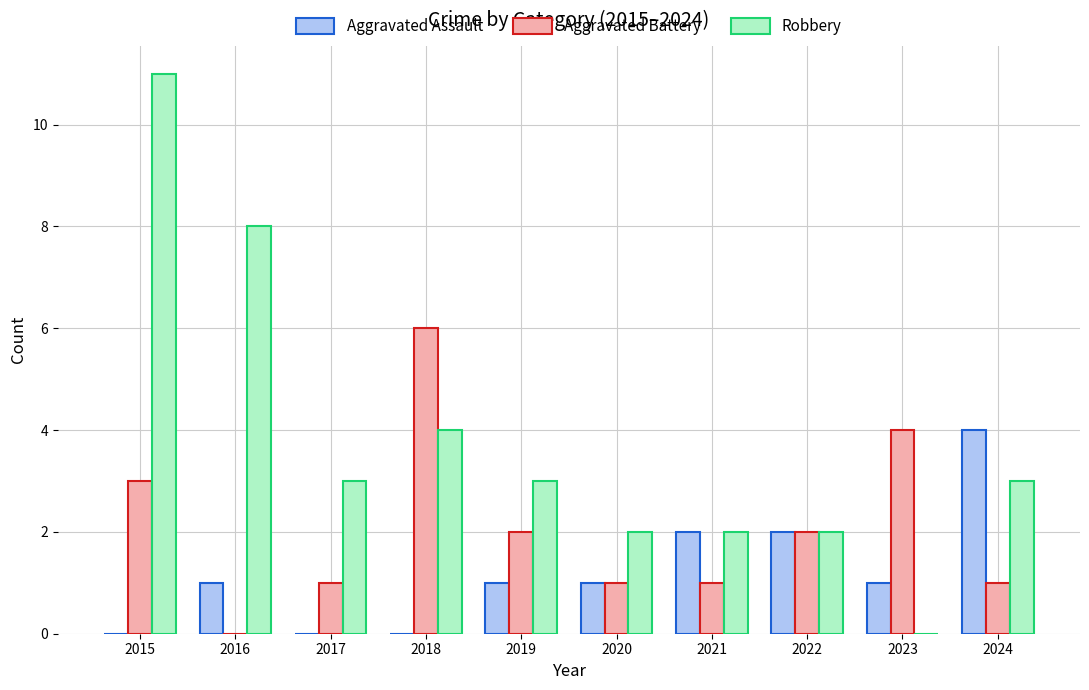

What is the greatest value displayed?

11